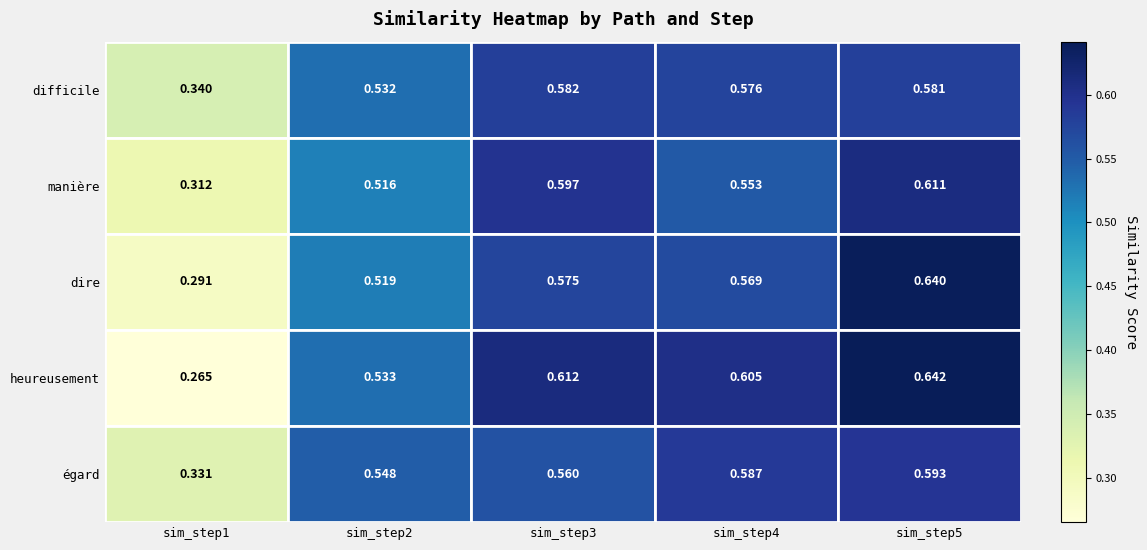

Between sim_step1 and sim_step4, which series saw the biggest shift?

heureusement